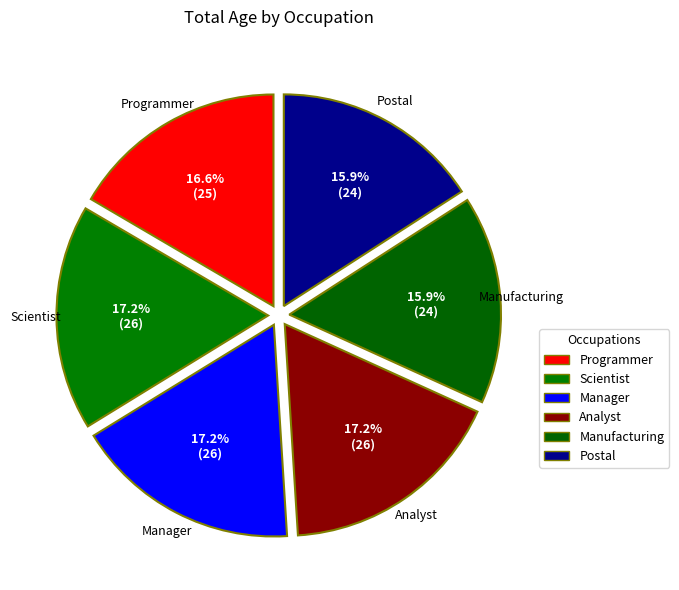

What percentage do Programmer and Analyst together represent?

33.8%